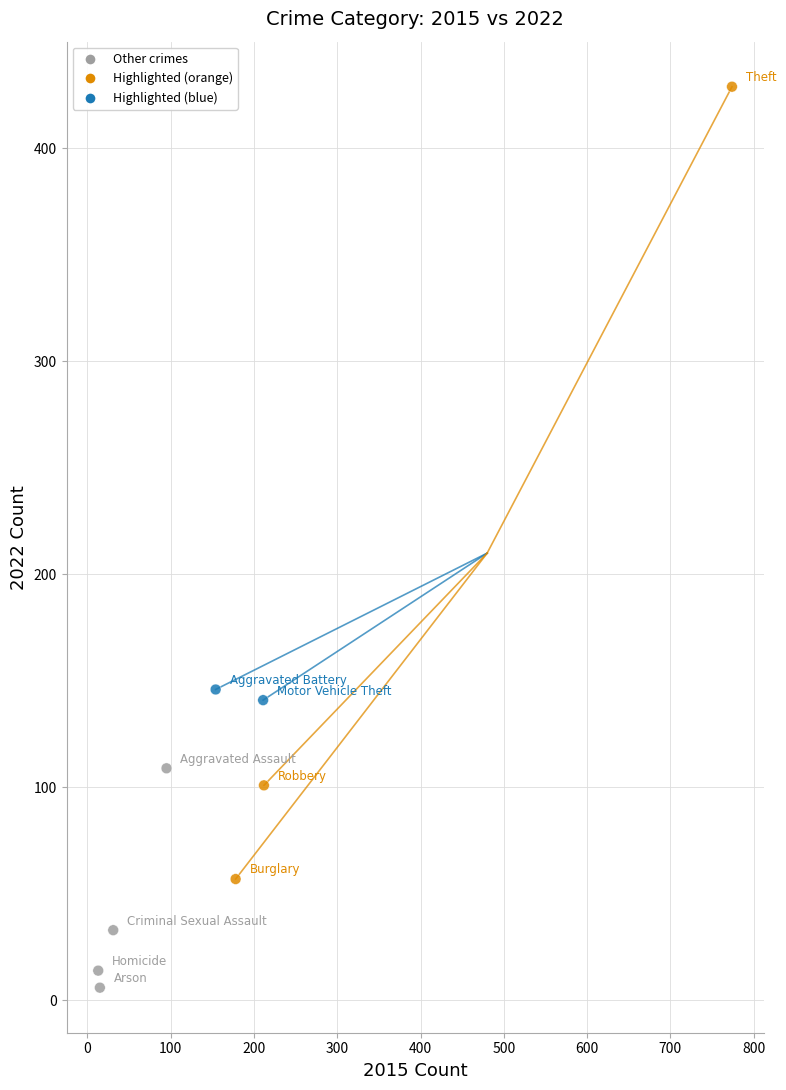

What Y value in the scatter plot is closest to 217?

146